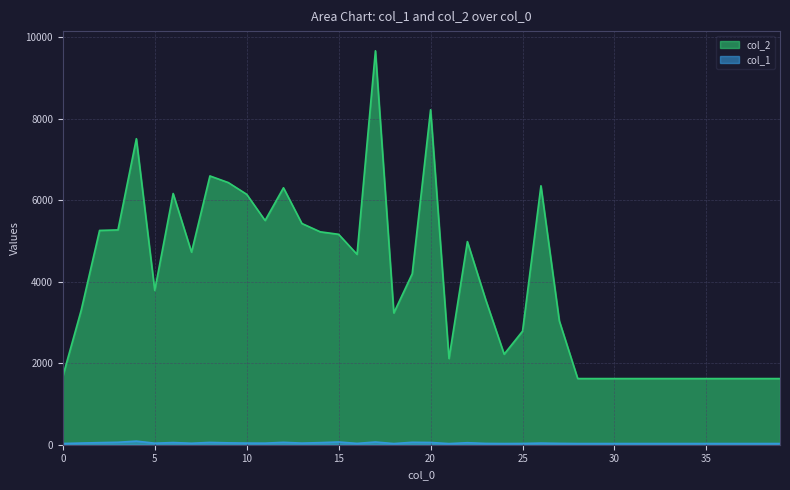

True or false: col_2 has more than 1 interior local peaks.

True